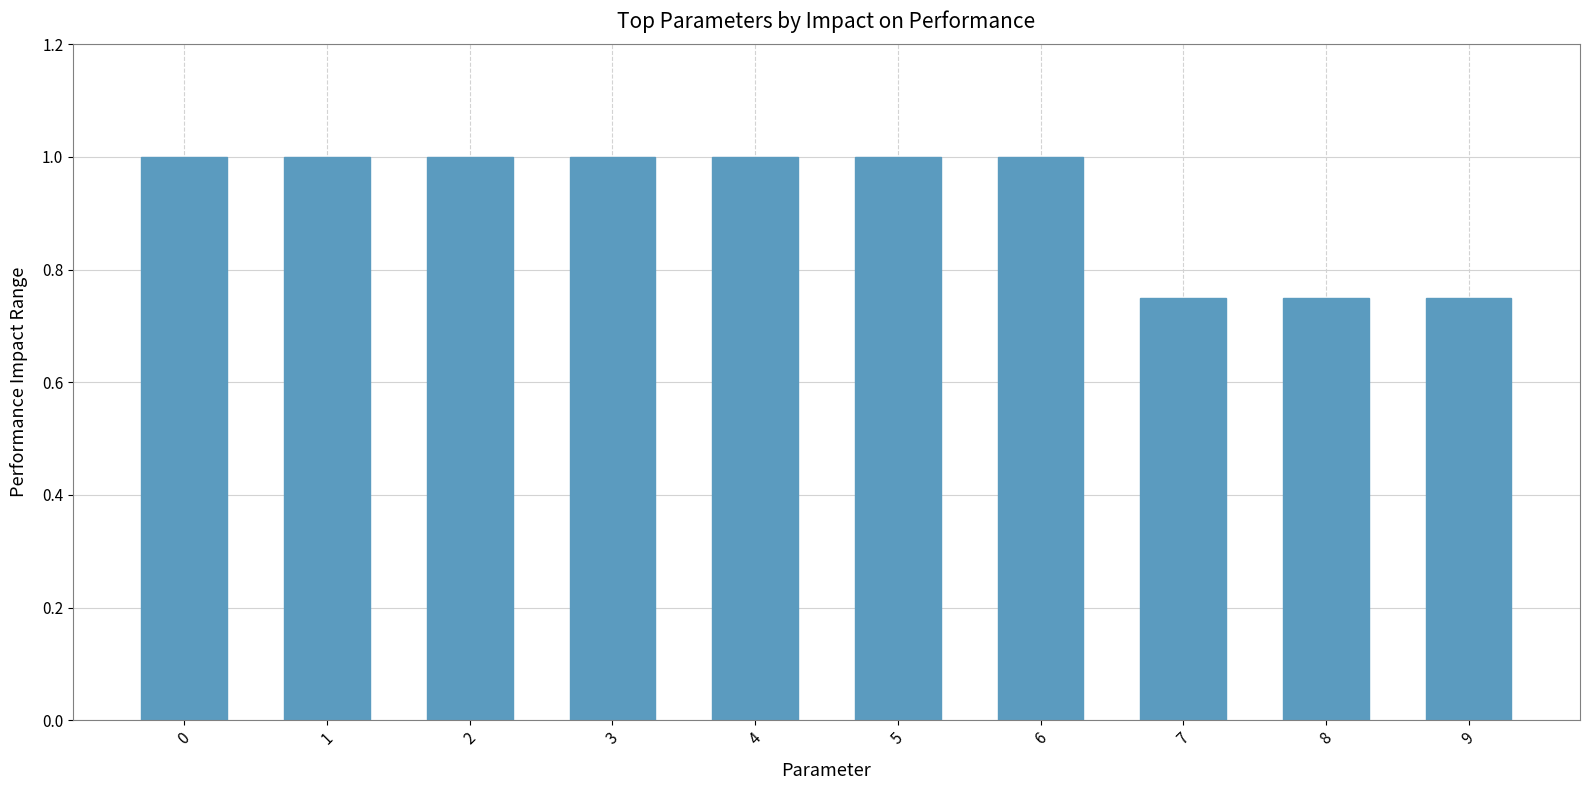

True or false: the data shows 1.6 at 5.

False